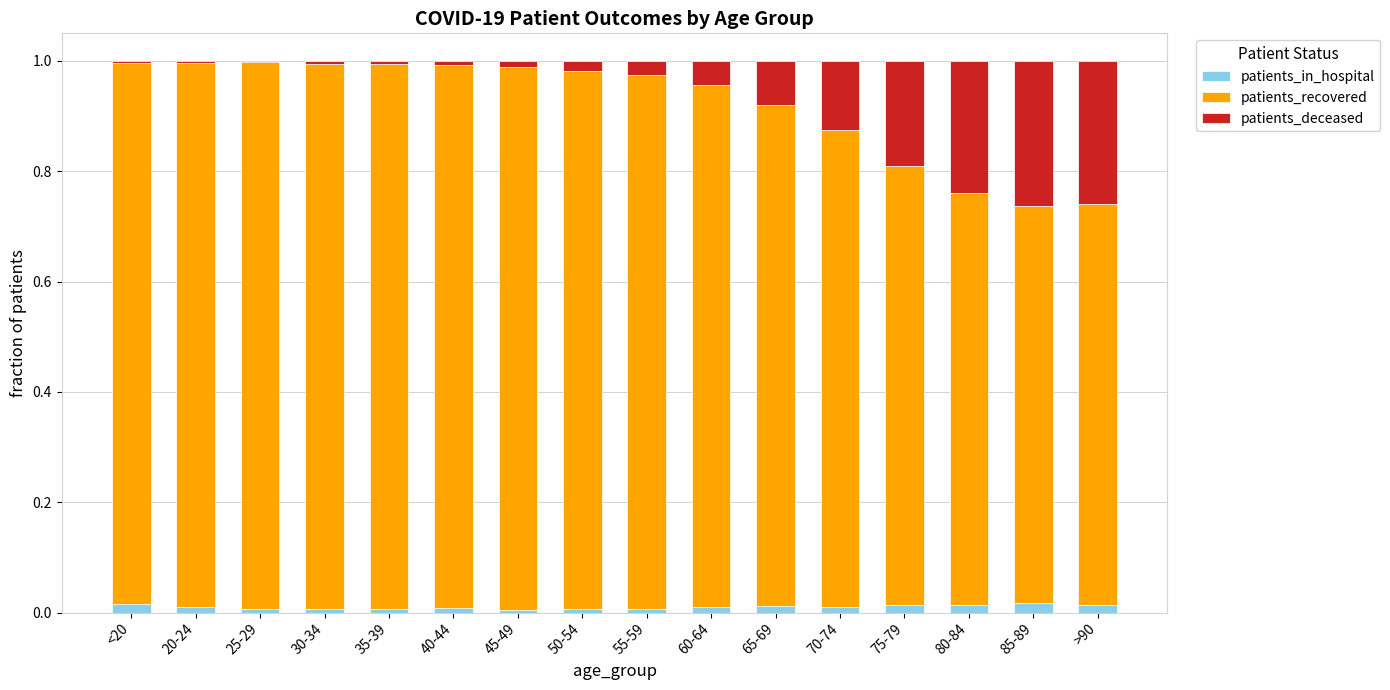

Does the chart contain stacked bars?

Yes